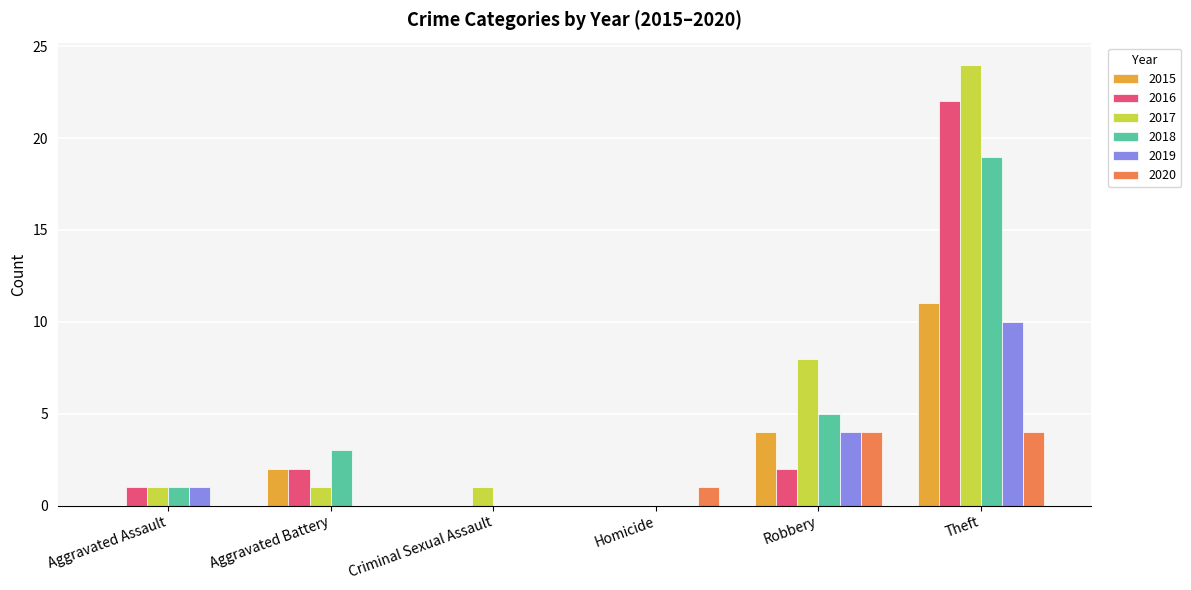

At which category is the sum across all series the highest?

Theft